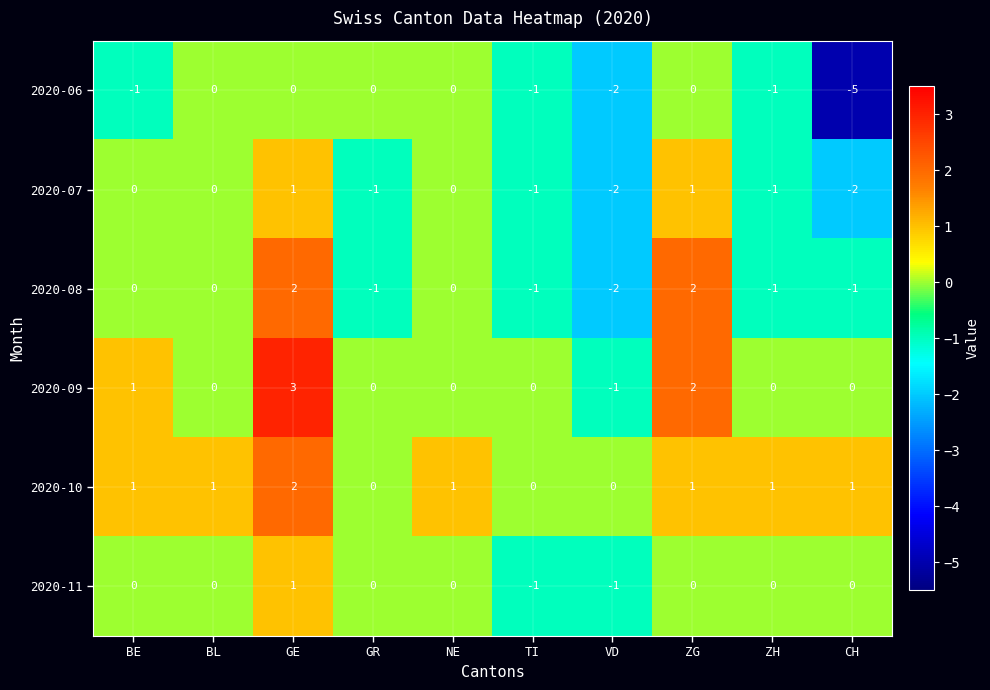

At how many categories does at least one series exceed -2?

10